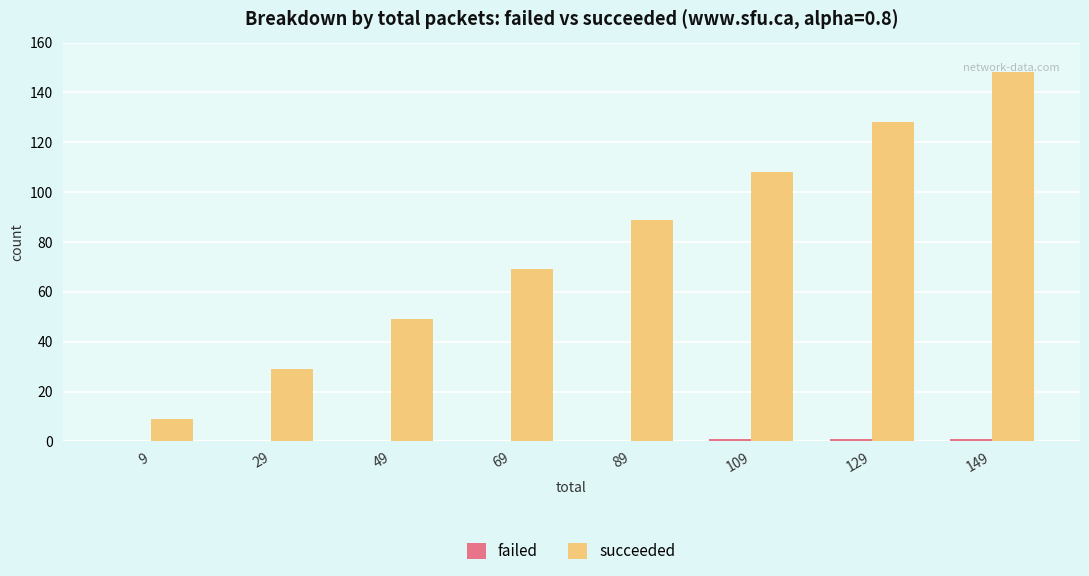

Which series changed the most between 49 and 149?

succeeded